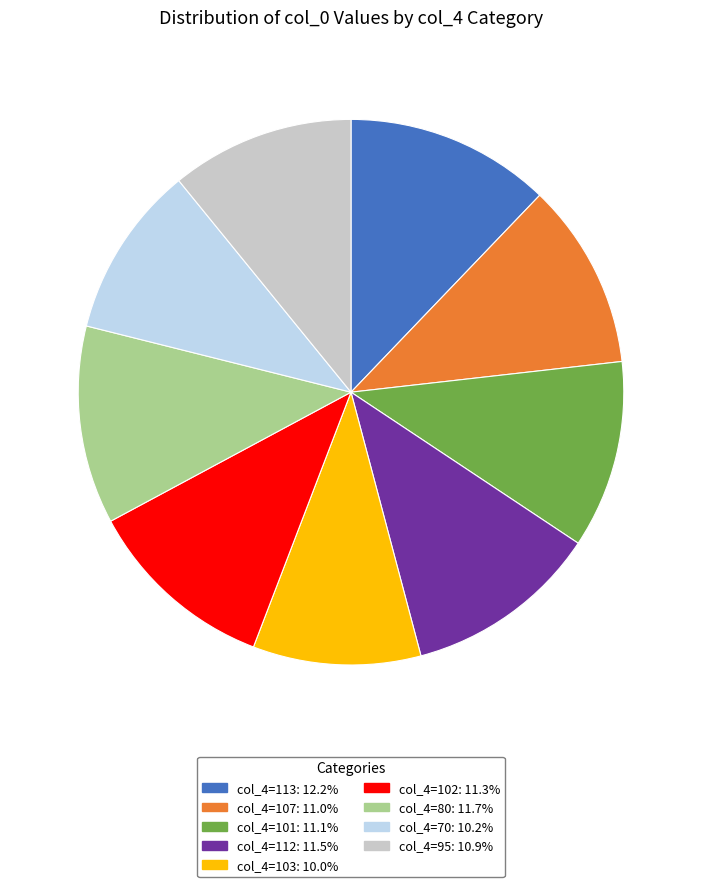

Combined, do col_4=101: 11.1% and col_4=102: 11.3% account for over 50%?

No